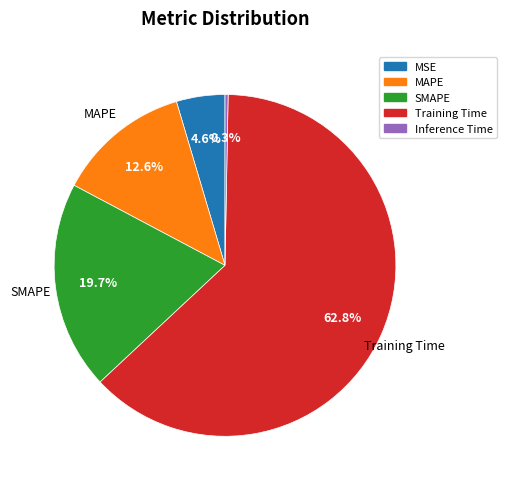

Which category has the biggest portion of the pie?

Training Time